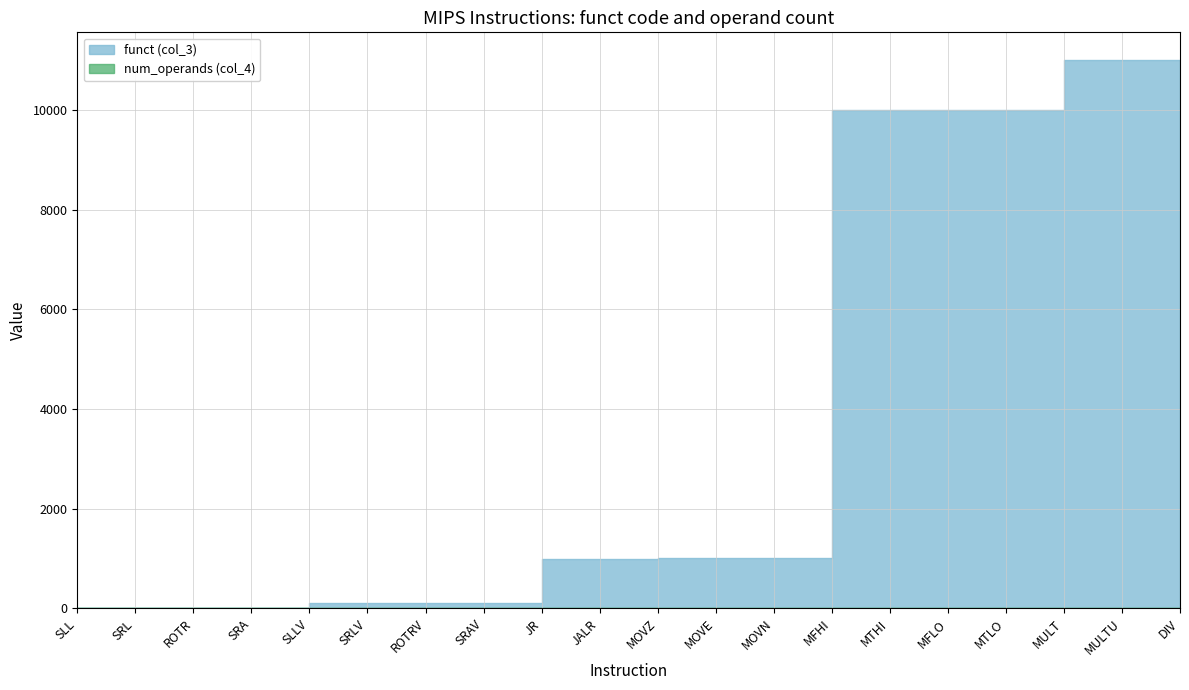

Which series has the largest range (max minus min)?

funct (col_3)